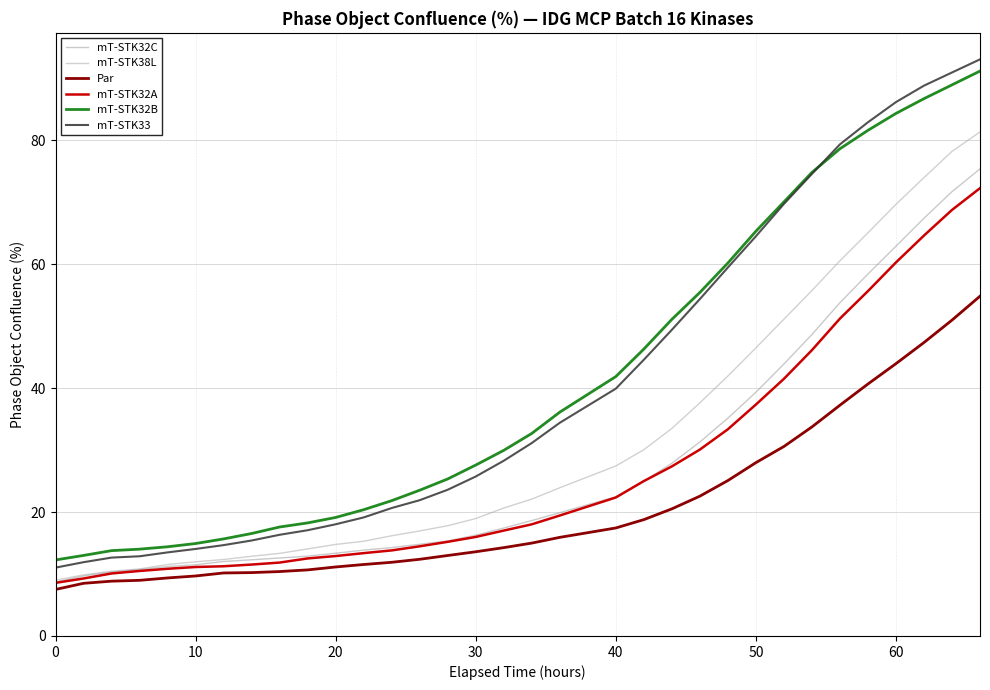

Is this an area chart (filled region under the line)?

No